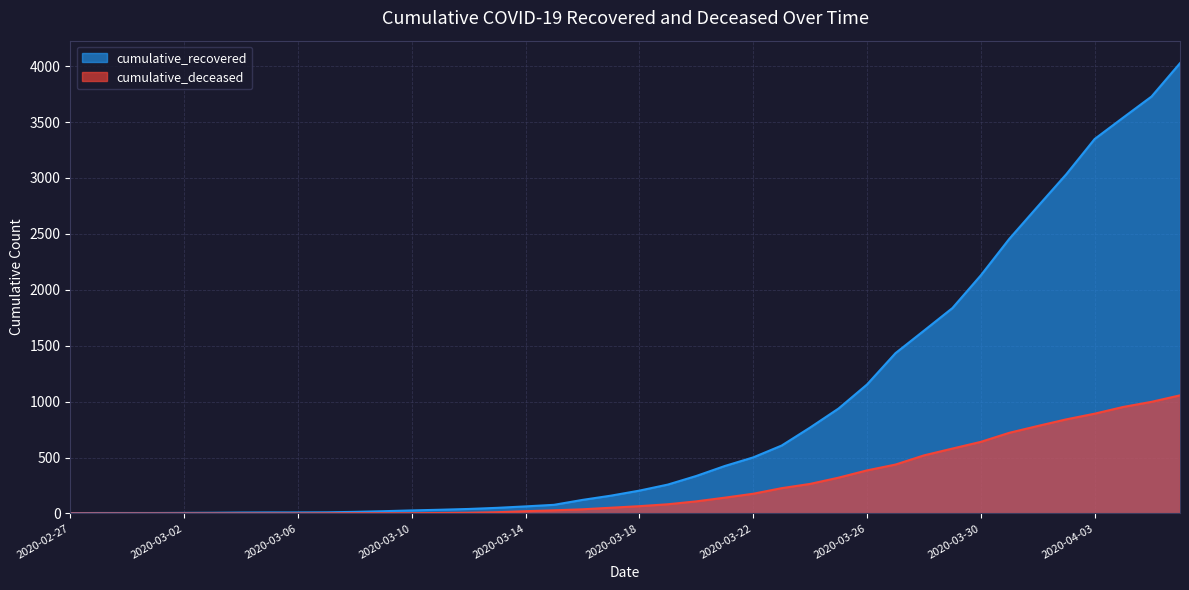

Reading left to right, transcribe all the data shown in this chart.

cumulative_recovered: 3	4	4	4	5	6	8	9	9	10	14	20	27	33	40	50	63	77	121	159	204	258	335	424	501	607	768	938	1153	1433	1634	1836	2129	2455	2745	3032	3348	3539	3728	4026
cumulative_deceased: 0	0	0	0	0	0	0	0	0	1	2	2	2	4	6	11	20	28	37	51	65	82	108	141	176	226	264	320	385	437	519	580	640	721	782	841	892	952	998	1056